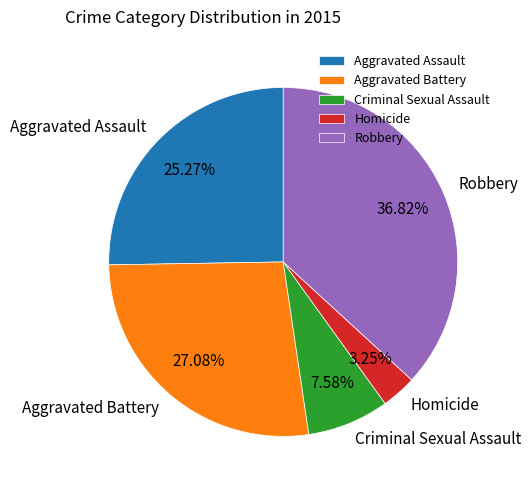

Which has a higher value, Aggravated Battery or Homicide?

Aggravated Battery